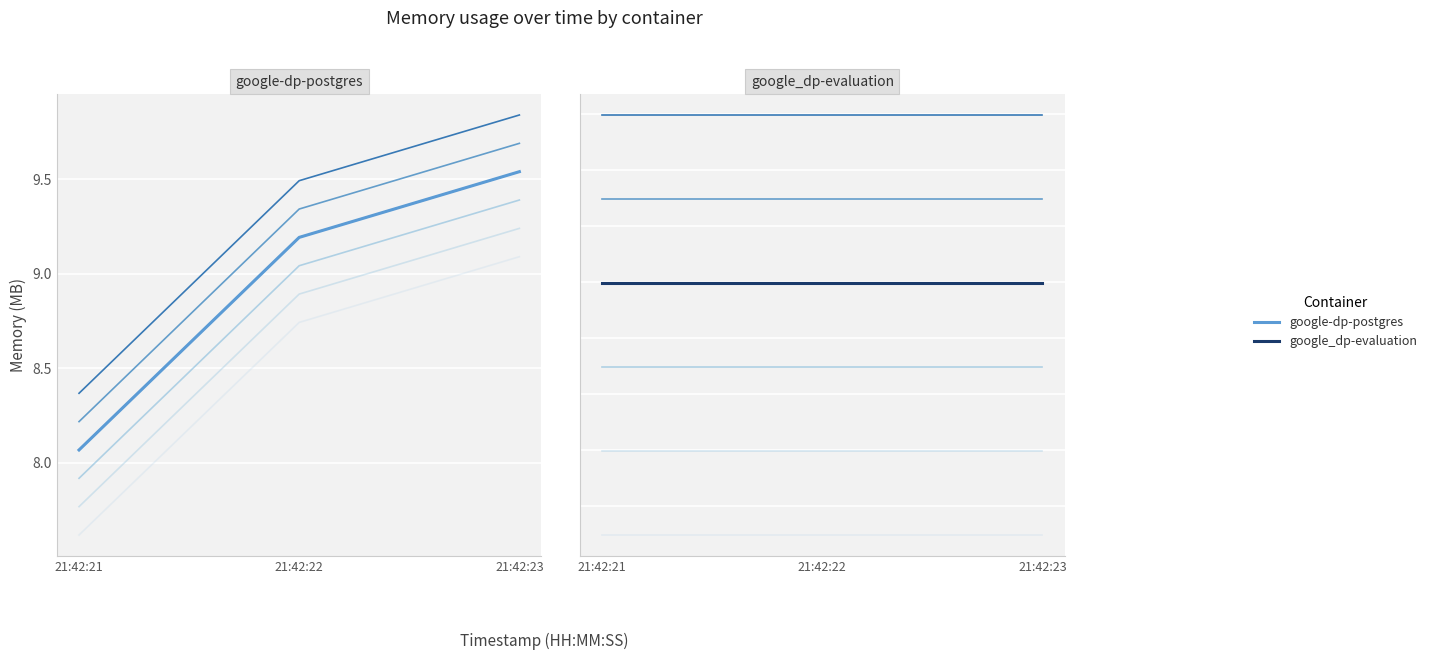

How many values in the google-dp-postgres series are below 9?

1